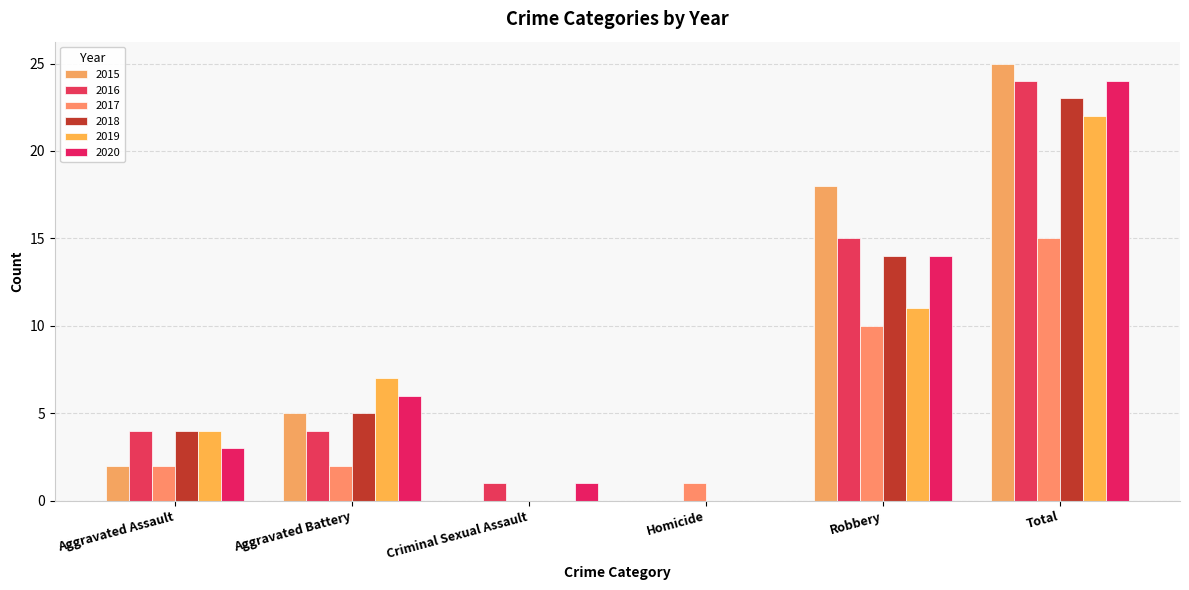

What is the sum of all 2017 values?

30